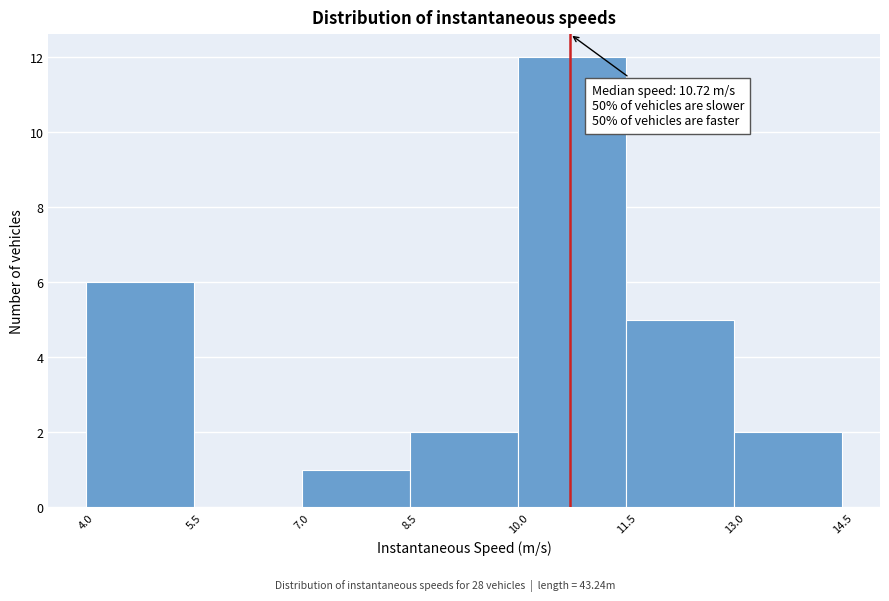

Over which range of the x-axis is the bar tallest?

10.0 to 11.5